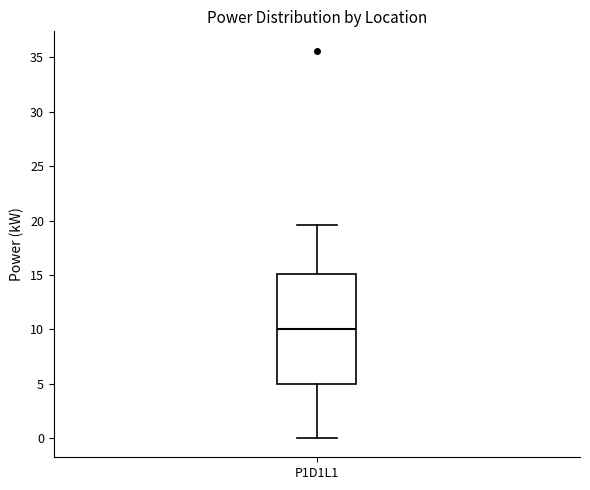

Transcribe this box plot: give where the median line is, the range the box spans, and where the two whiskers end, as read against the y-axis. The values are not printed on the chart, so give them approximately, as read against the axis.

median 10.0, box 5.0 to 15.0, whiskers 0.0 to 19.5